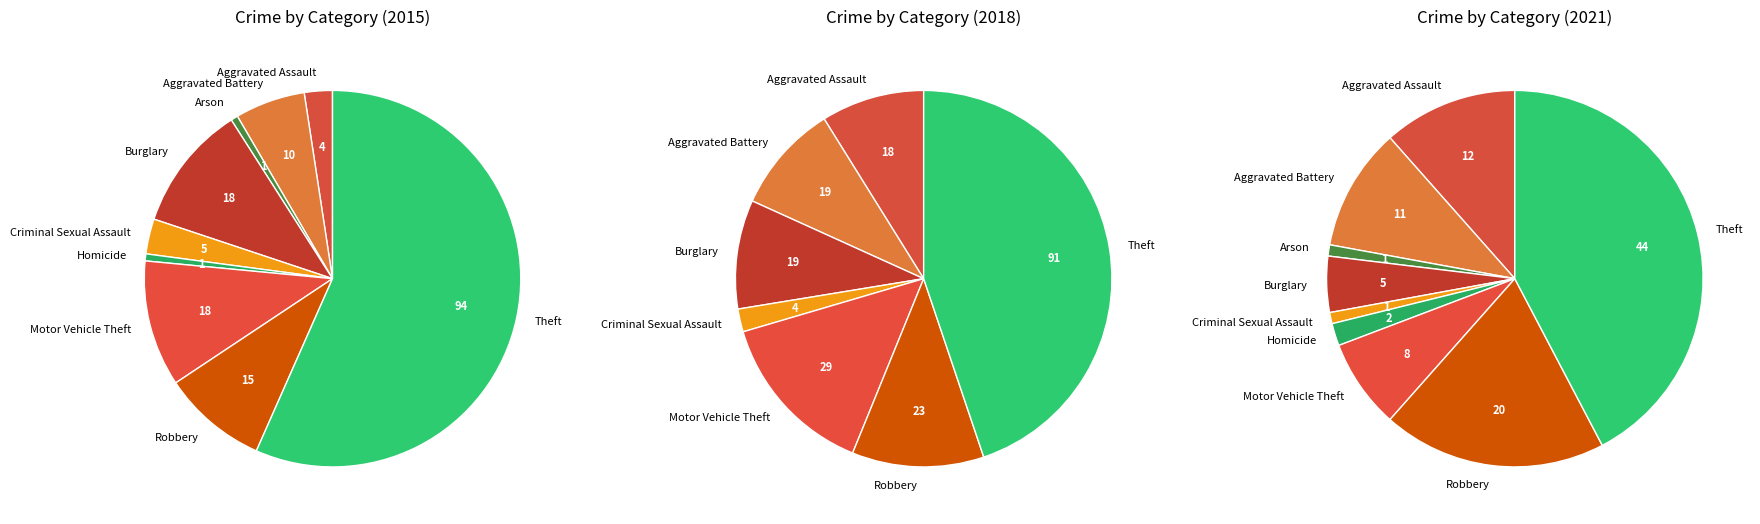

At Homicide, list the series in order from smallest to largest.

2018, 2015, 2021